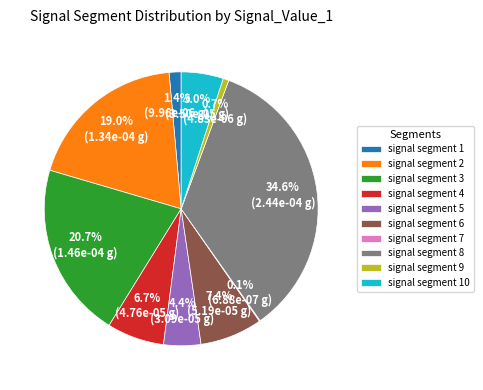

To the nearest percent, what is the average slice percentage?

10%